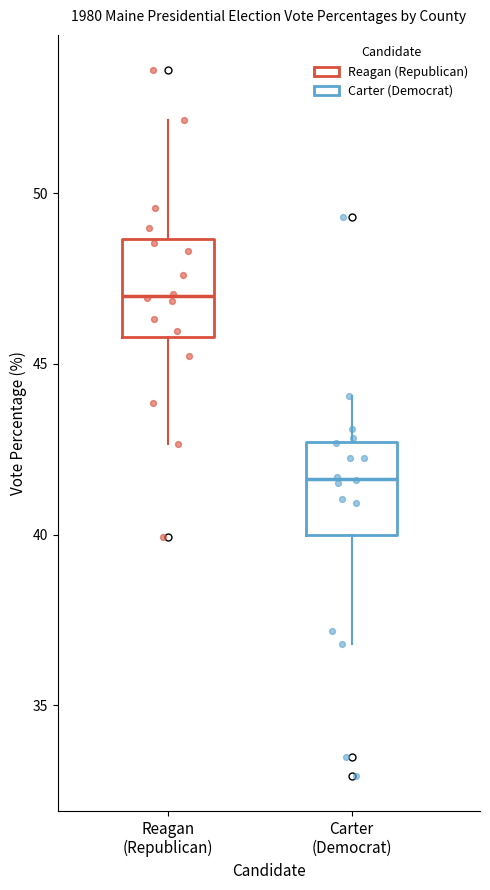

Reading left to right, read every box against the y-axis: the position of its median line, the range the box covers, and the ends of its whiskers. The values are not printed on the chart, so give them approximately, as read against the axis.

Reagan (Republican): median 47.0, box 46.0 to 48.5, whiskers 42.5 to 52.0
Carter (Democrat): median 41.5, box 40.0 to 42.5, whiskers 37.0 to 44.0